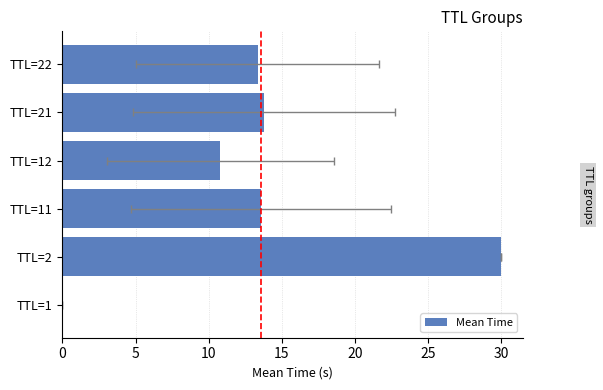

Reading left to right, what are all the values shown in this chart?

0.0	30.0	13.6	10.8	13.8	13.3